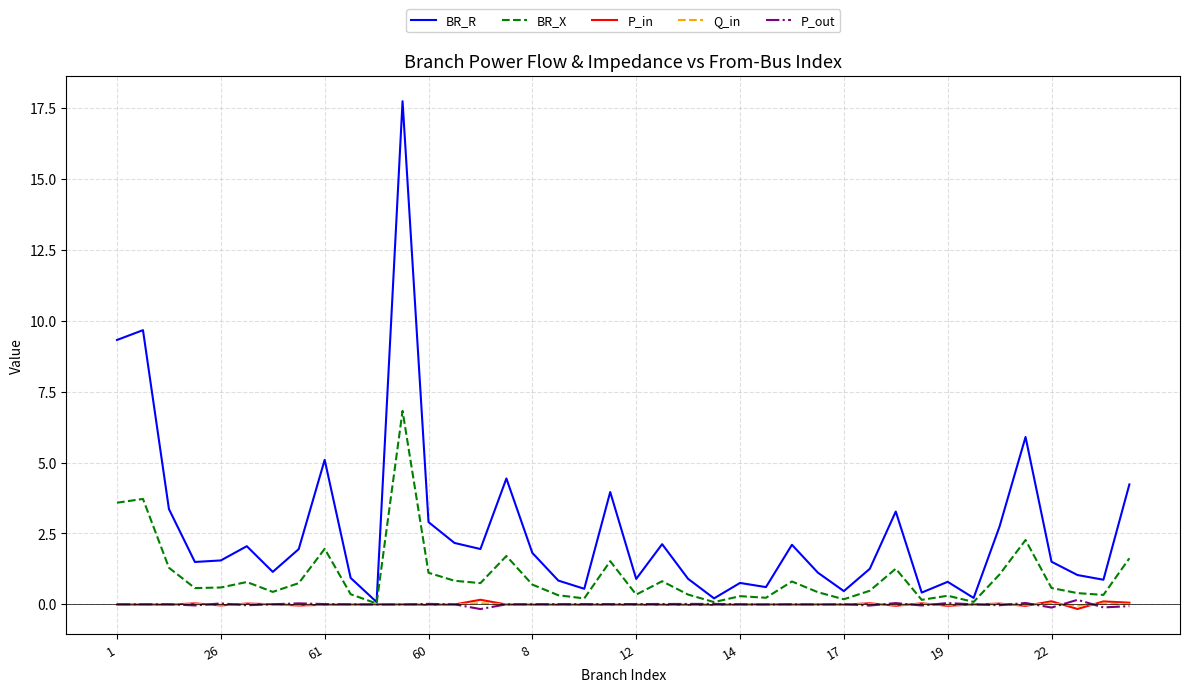

What is the maximum value shown in the chart?

17.7